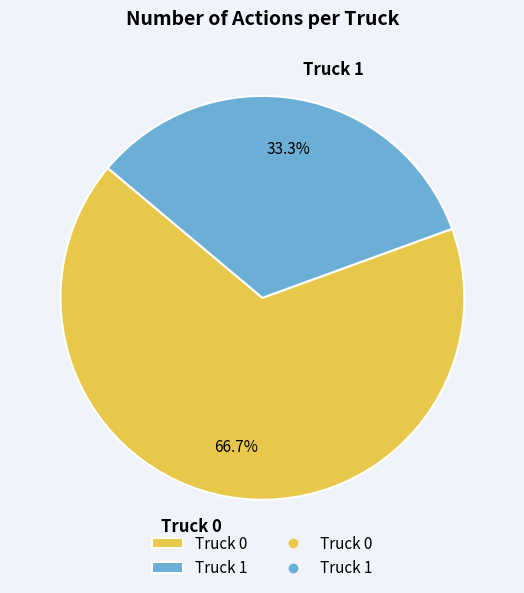

Does Truck 0 account for over 50% of the chart?

Yes